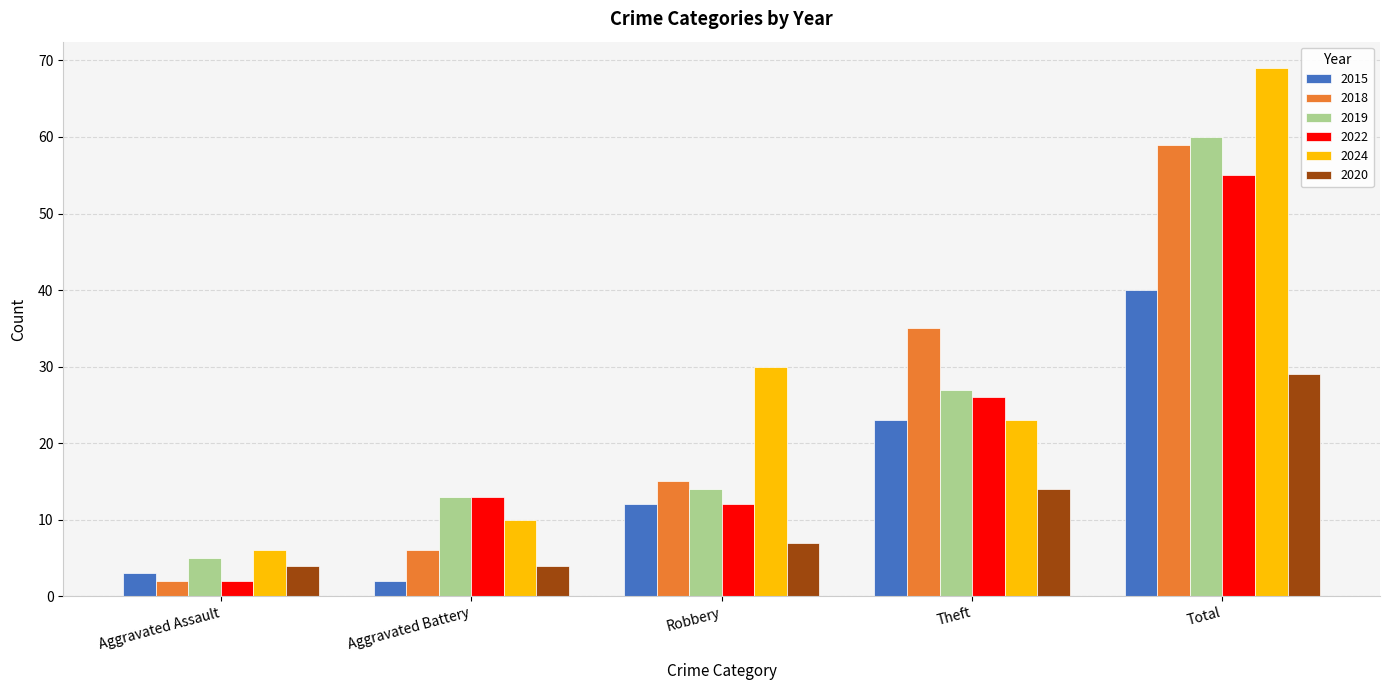

What is the label of the 4th bar from the left?

Theft